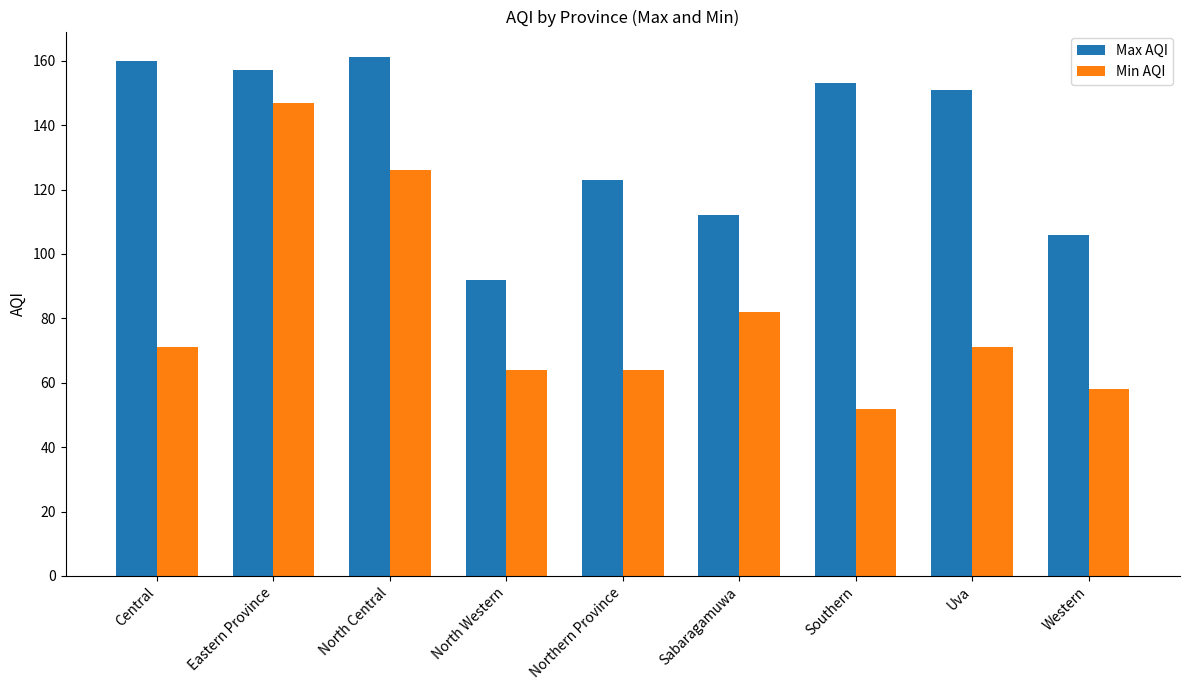

What is the sum of all Max AQI values?

1215